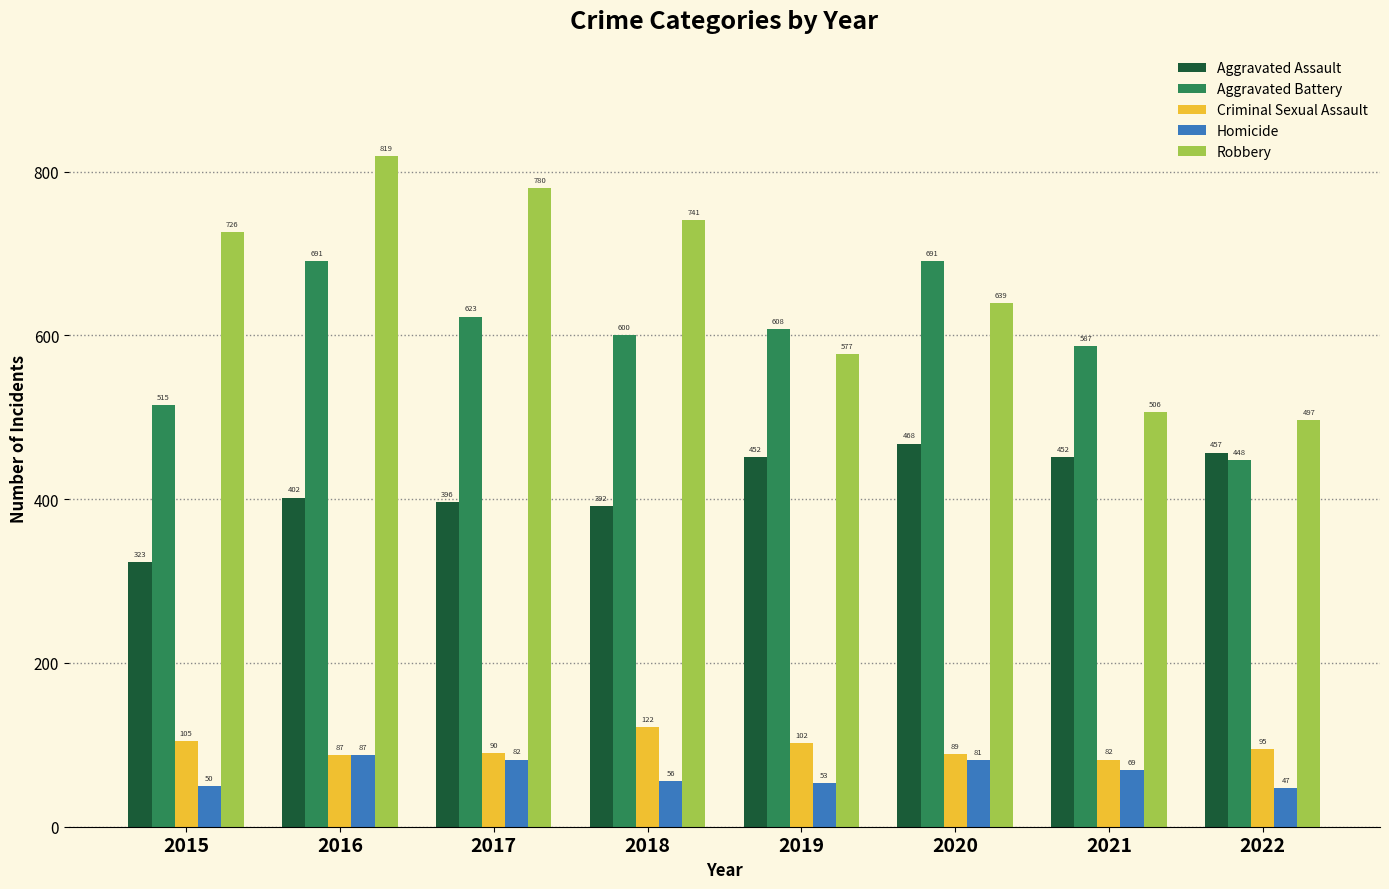

Reading right to left, what are all the values shown in this chart?

Aggravated Assault: 457	452	468	452	392	396	402	323
Aggravated Battery: 448	587	691	608	600	623	691	515
Criminal Sexual Assault: 95	82	89	102	122	90	87	105
Homicide: 47	69	81	53	56	82	87	50
Robbery: 497	506	639	577	741	780	819	726